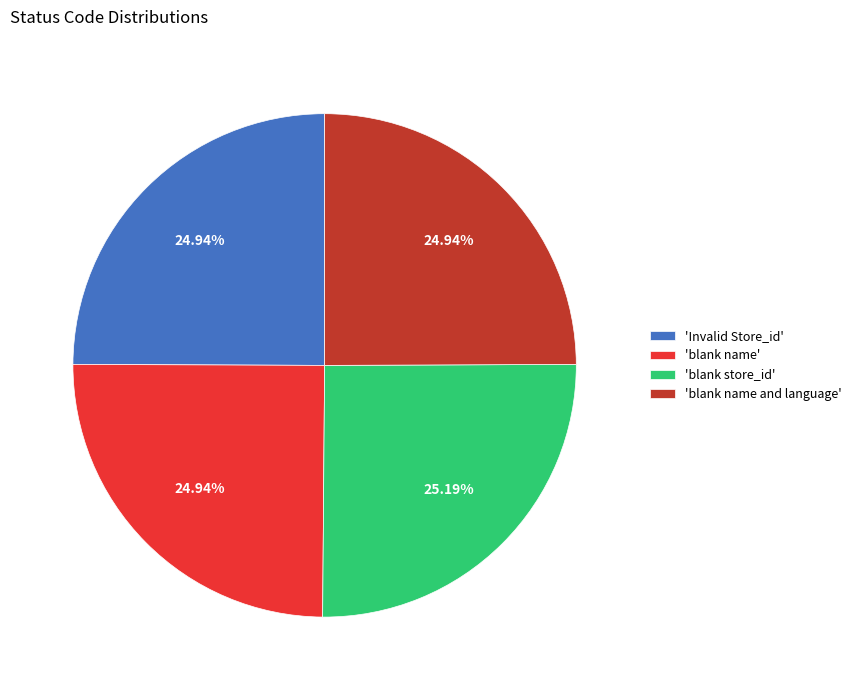

Count the number of slices in the pie.

4